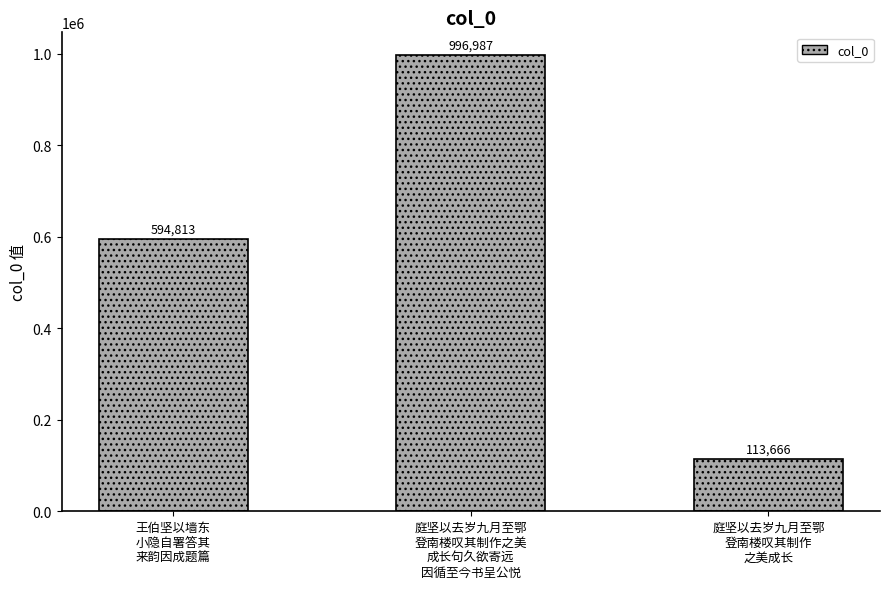

What is the minimum value shown in the chart?

113666